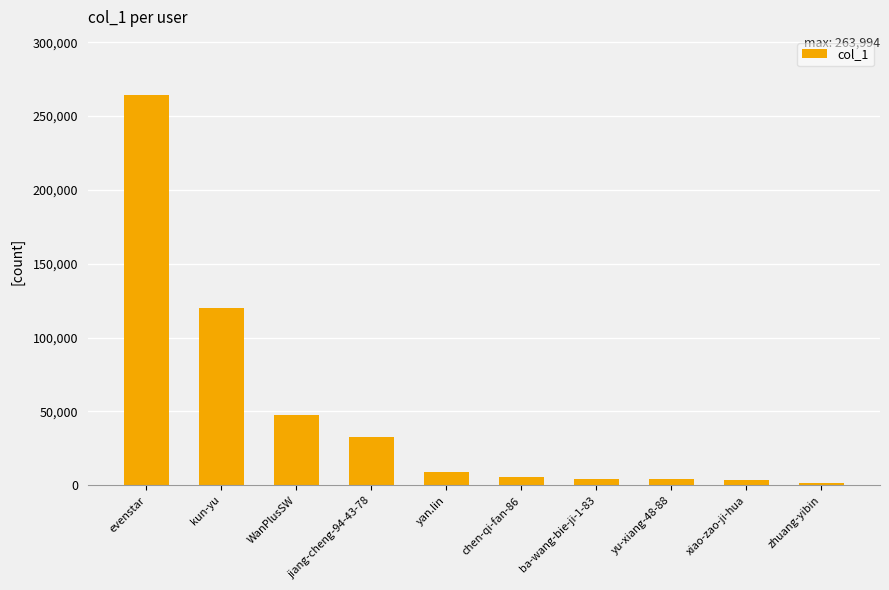

What is the value of the 9th bar from the left?

3680